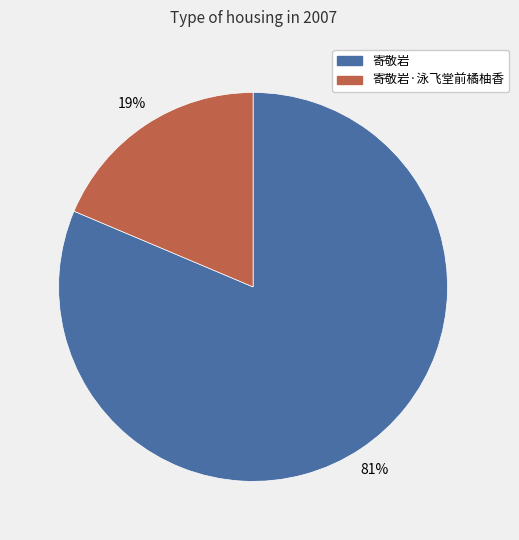

Rank the categories by value from lowest to highest.

寄敬岩·泳飞堂前橘柚香, 寄敬岩